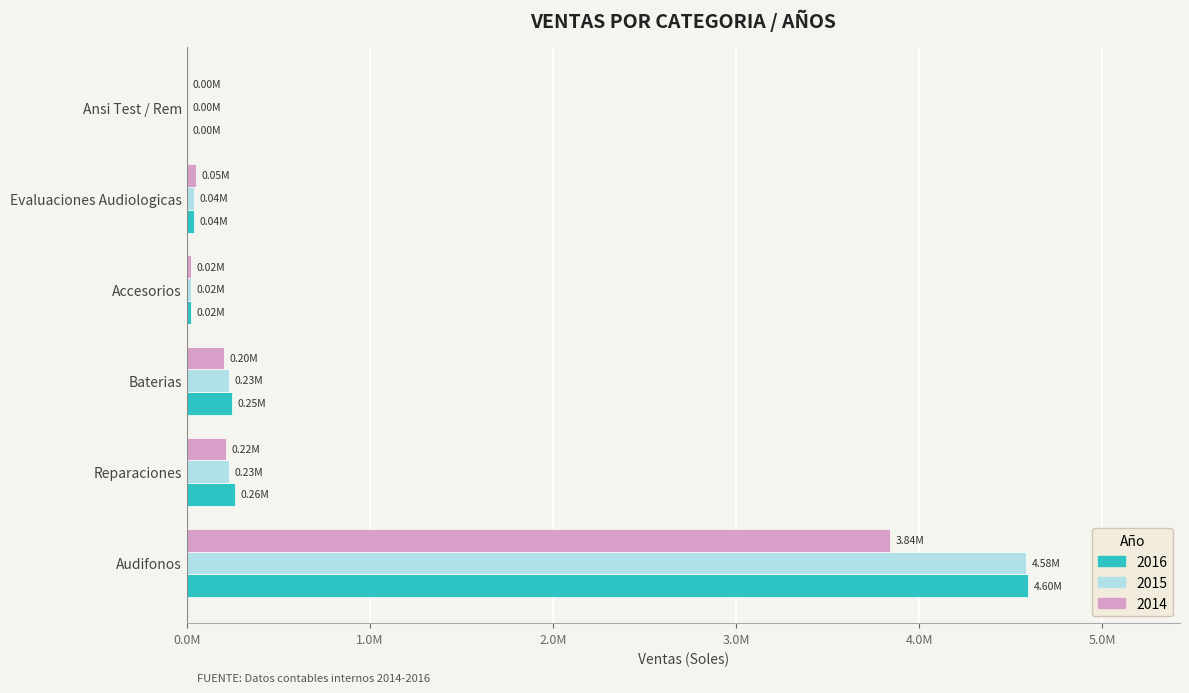

The 2015 series shows 42061.1 at Evaluaciones Audiologicas. True or false?

True